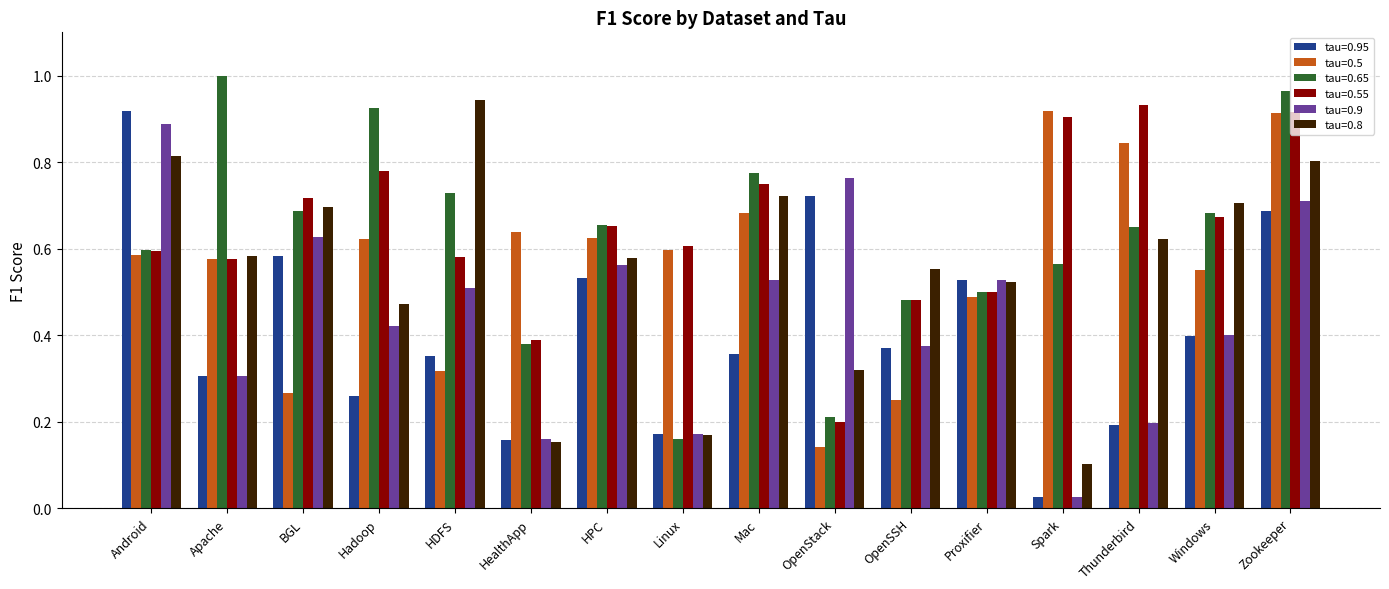

Which series changed the most between HDFS and HealthApp?

tau=0.8